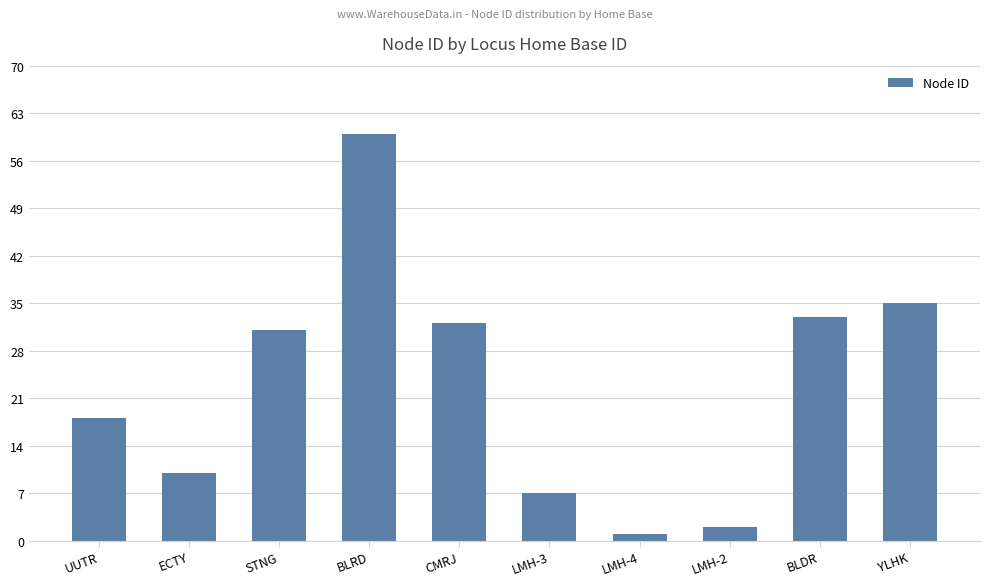

What value does the data have at UUTR?

18